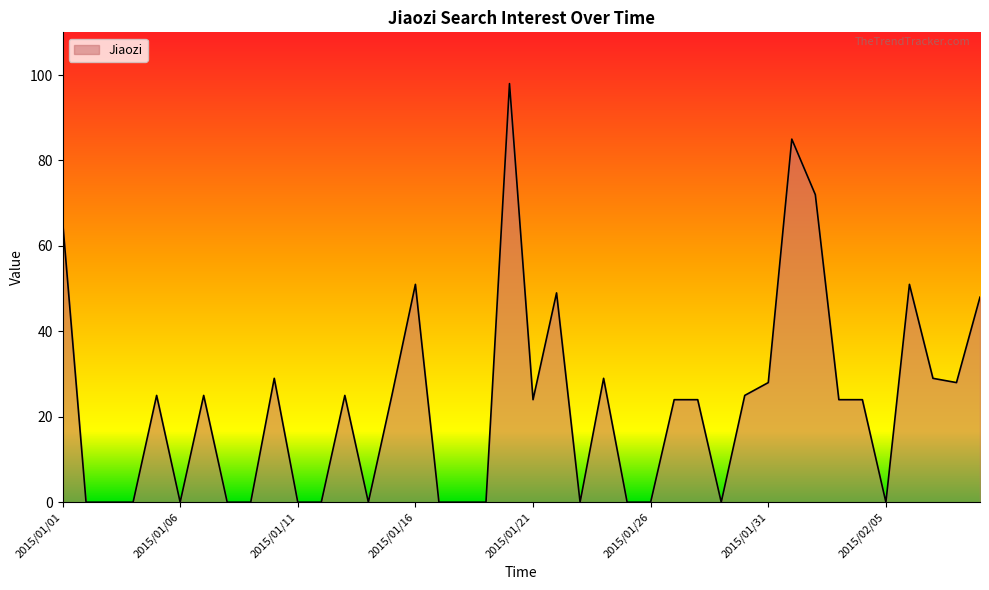

What is the difference between the maximum and minimum values?

98